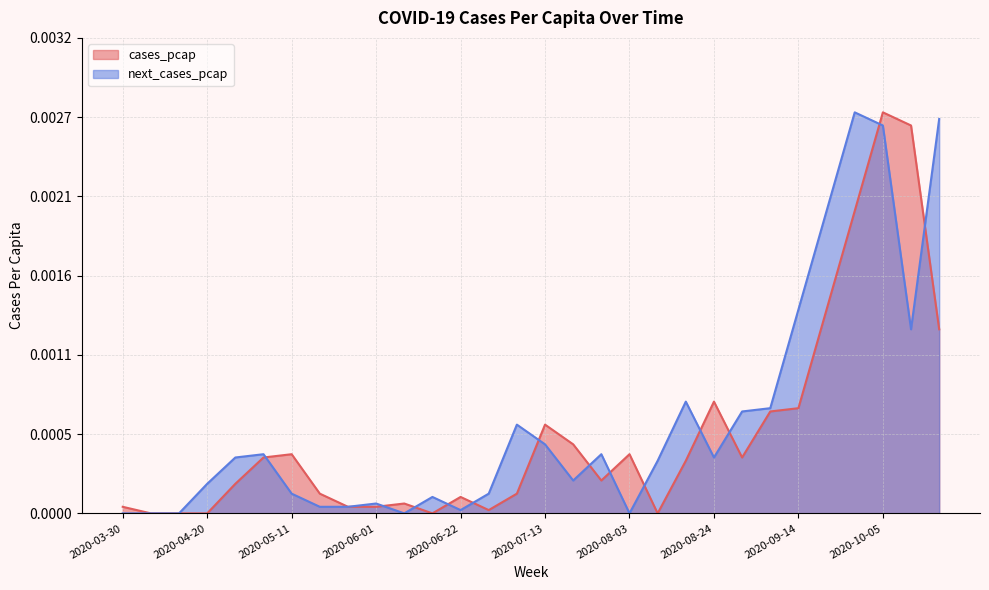

Which series has the largest total across all categories?

next_cases_pcap